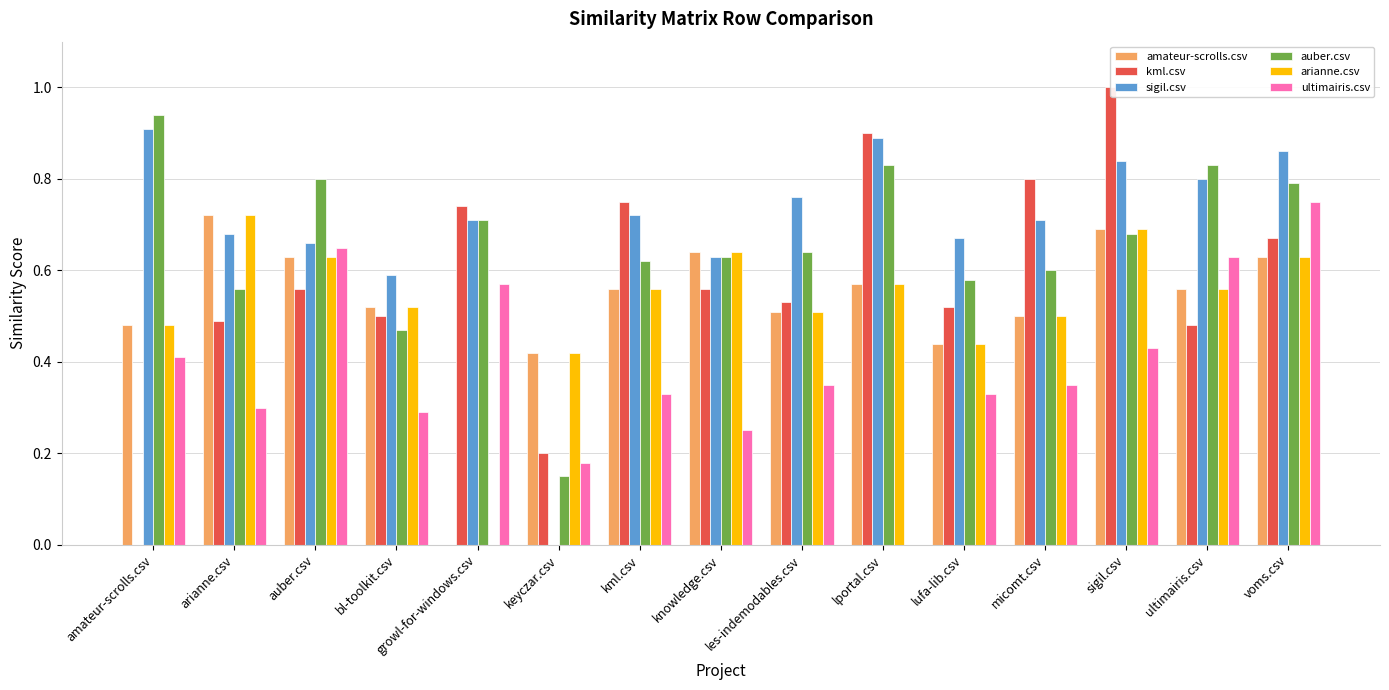

What is the difference between the kml.csv values at sigil.csv and amateur-scrolls.csv?

1.0